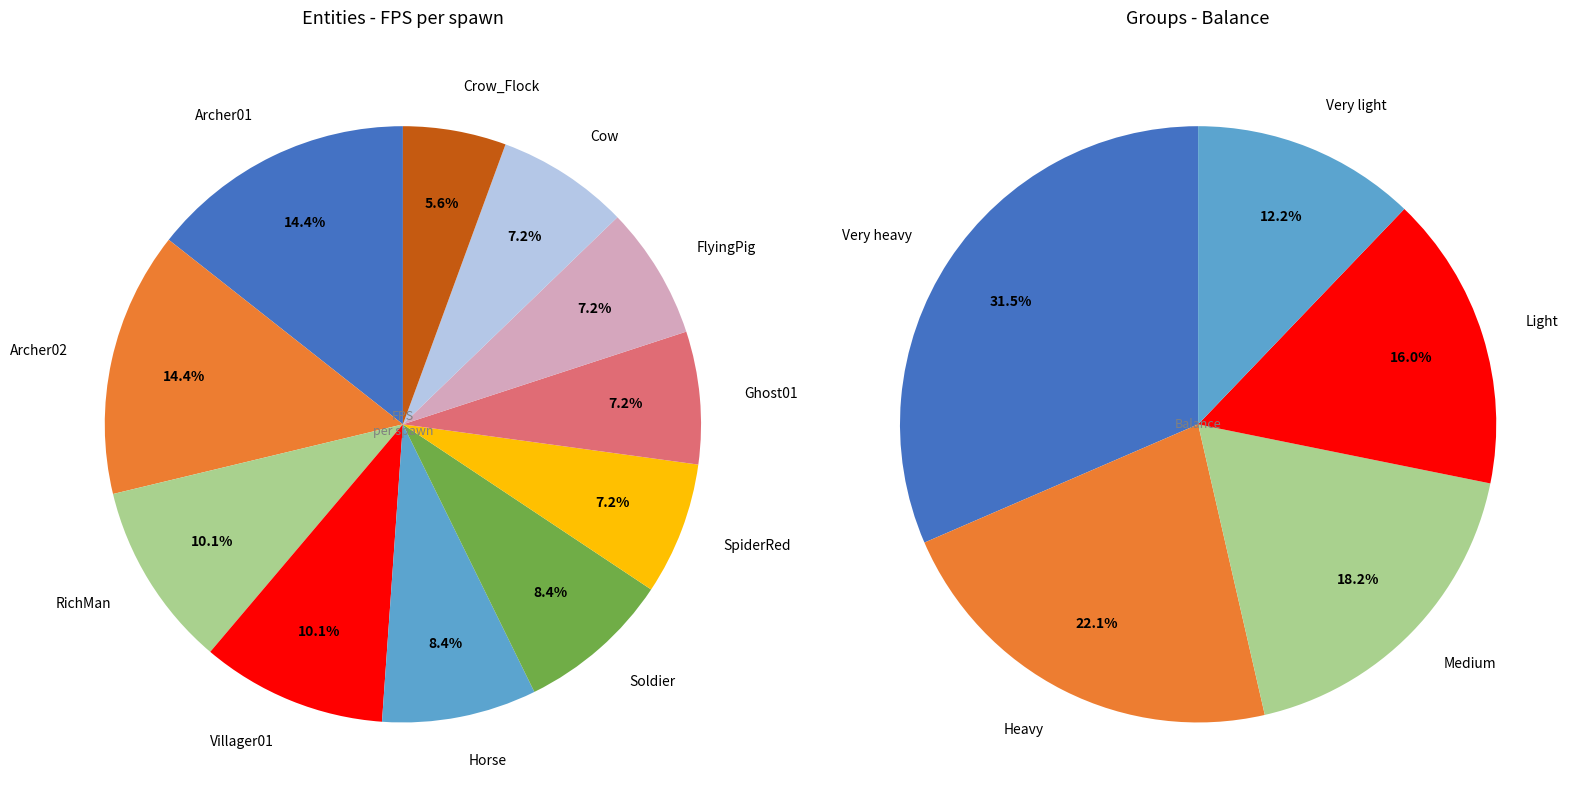

How many segments does this pie chart have?

11